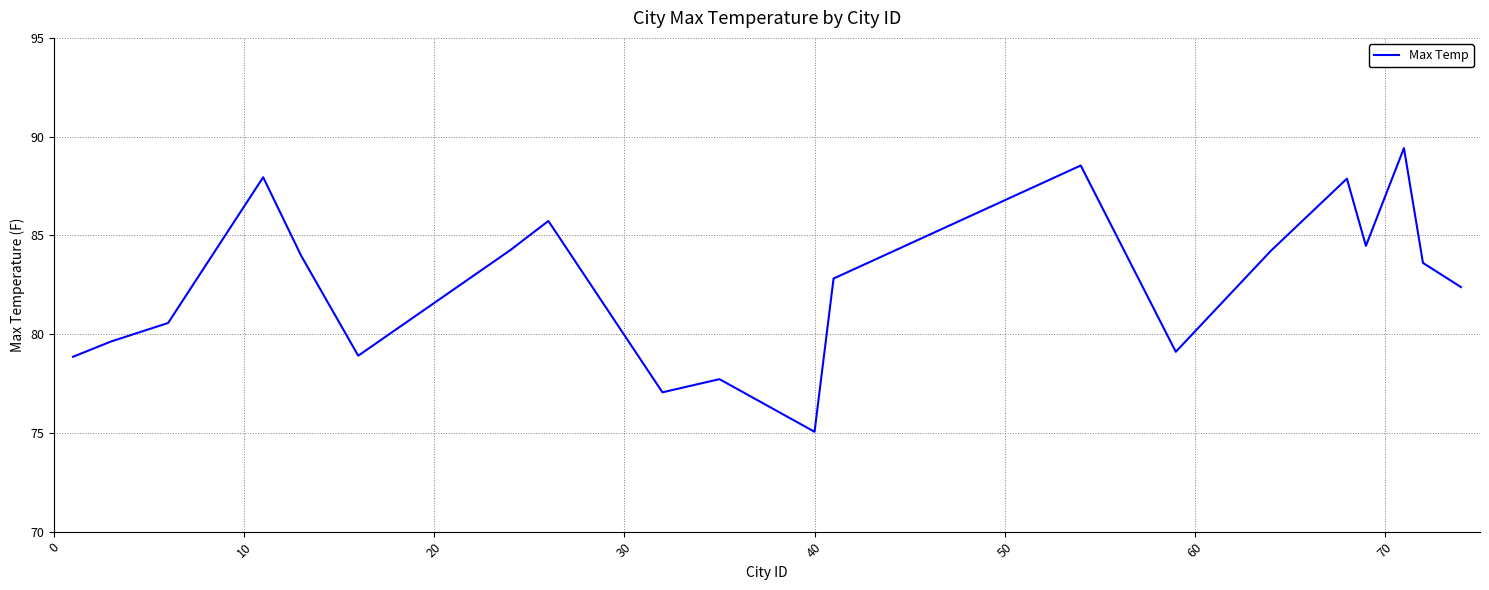

What is the smallest value displayed?

75.1